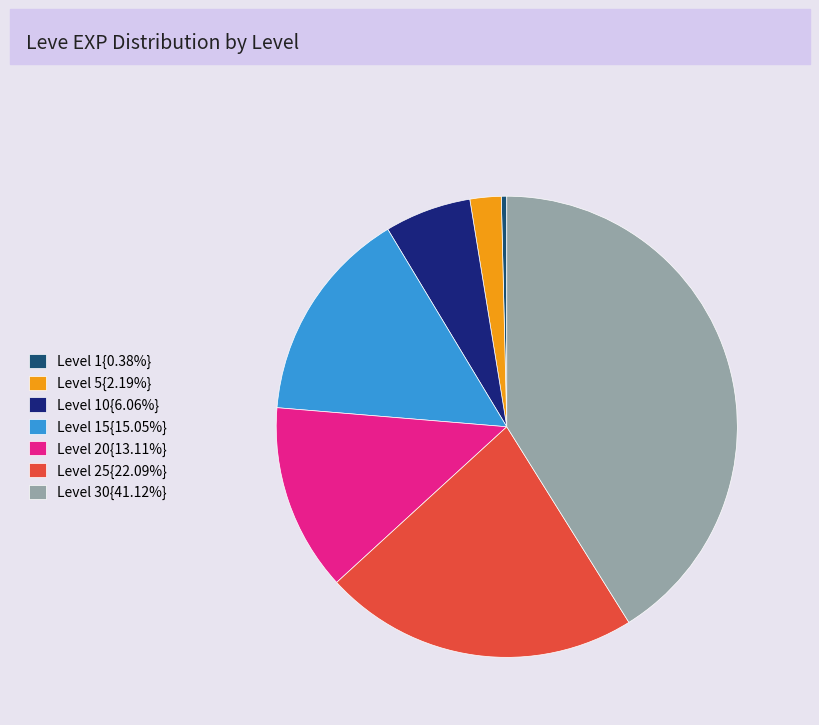

Do Level 5{2.19%} and Level 25{22.09%} together represent more than half of the pie?

No